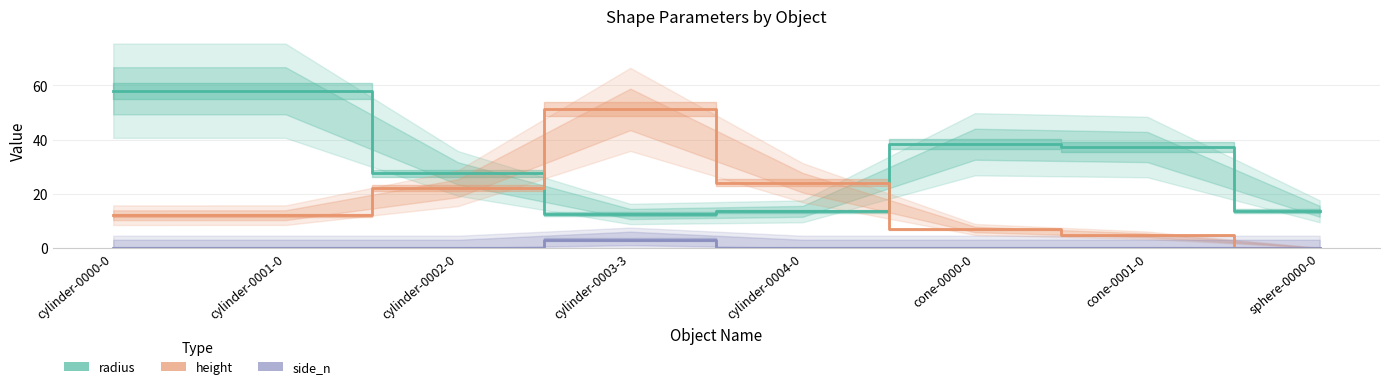

Is it true that side_n equals 1.5 at cylinder-0002-0?

False